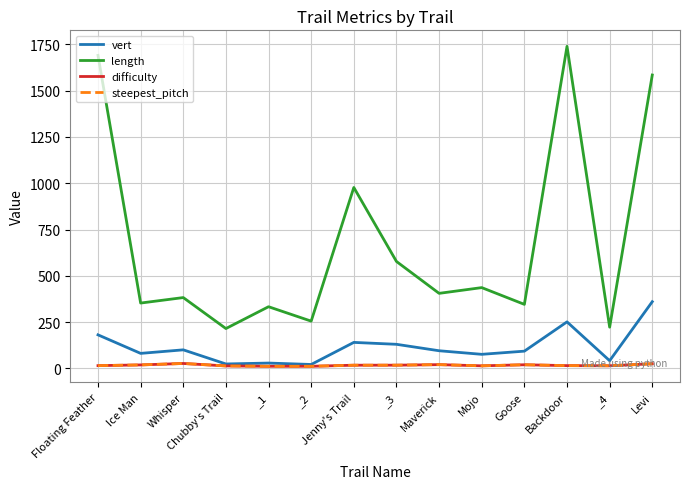

Is this an area chart (filled region under the line)?

No